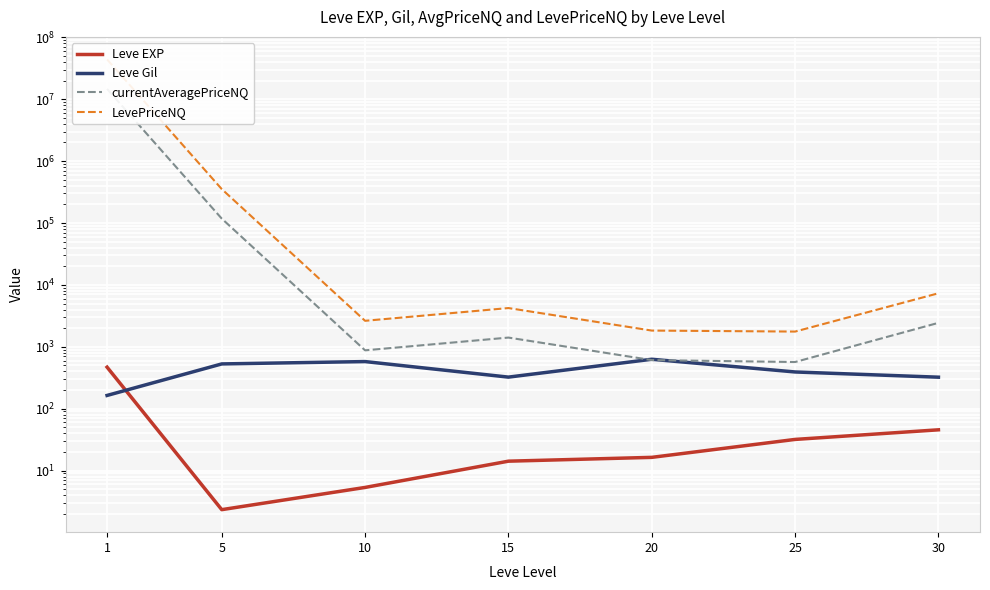

True or false: Leve Gil has more than 2 points higher than both neighbors.

False